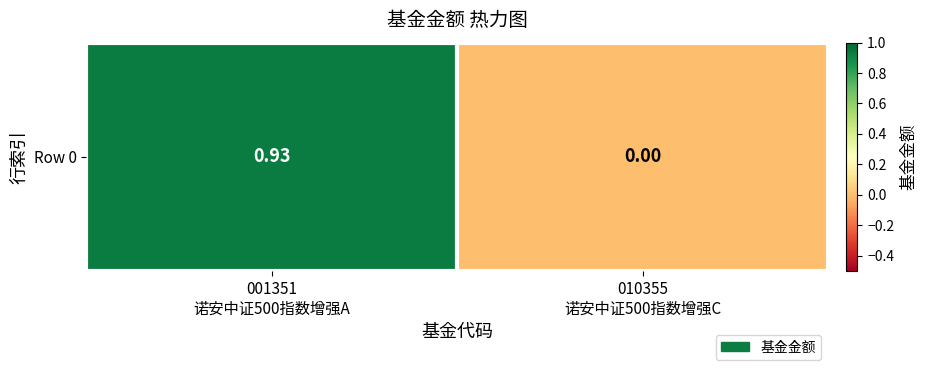

What is the change in value from 001351
诺安中证500指数增强A to 010355
诺安中证500指数增强C?

-0.9